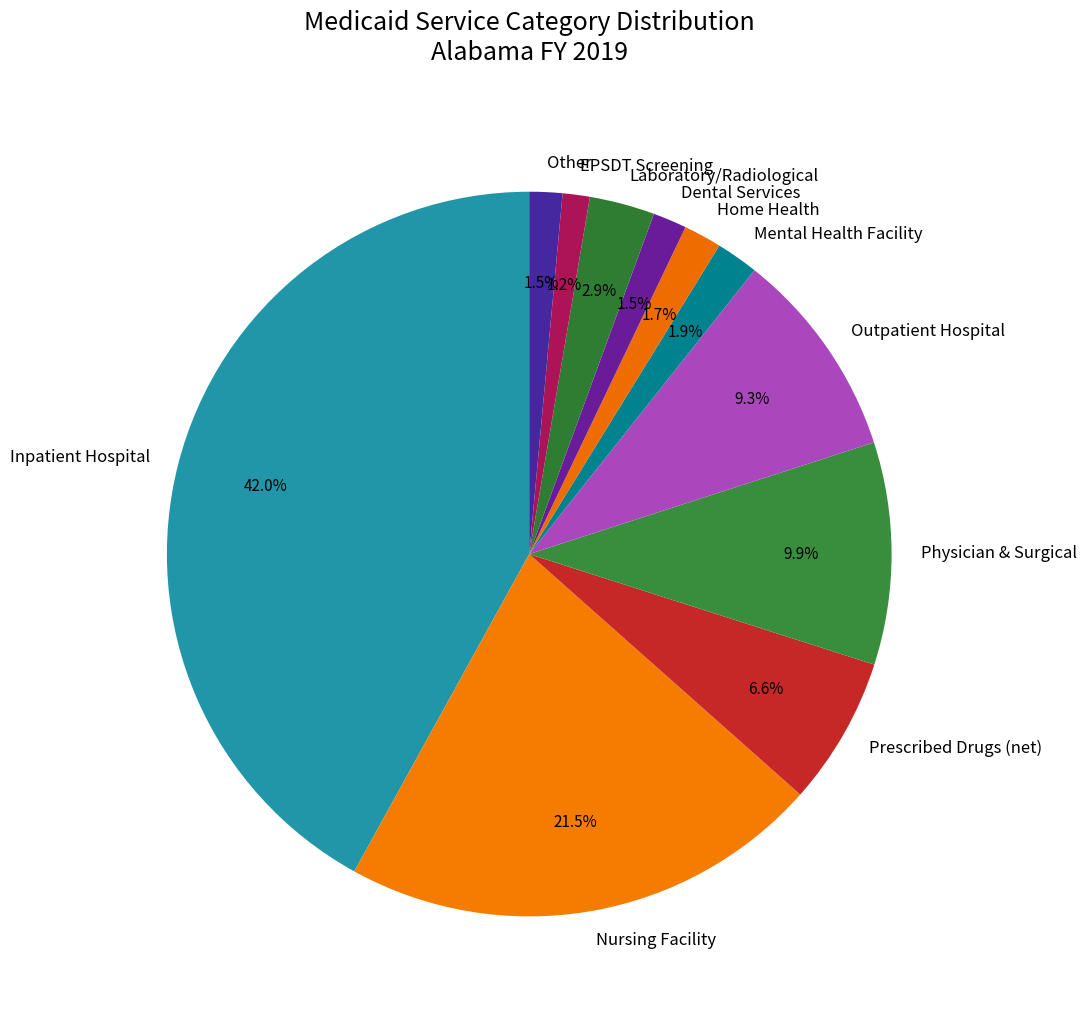

To the nearest percent, what is the average slice percentage?

9%